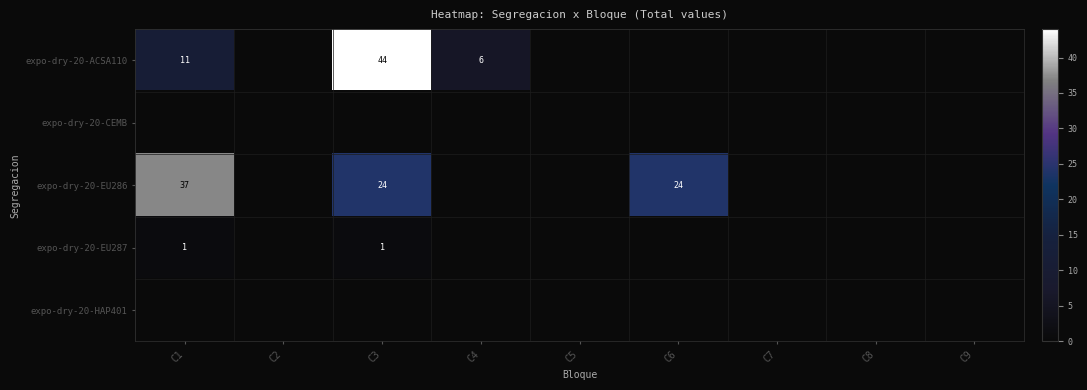

At which label is expo-dry-20-EU286 closest to 18?

C3